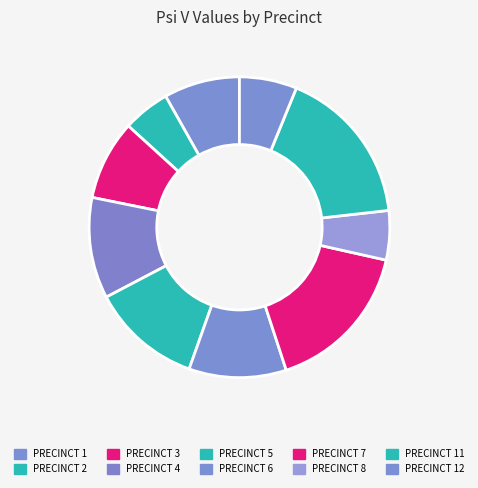

What is the total percentage of PRECINCT 2 and PRECINCT 8?

10.4%